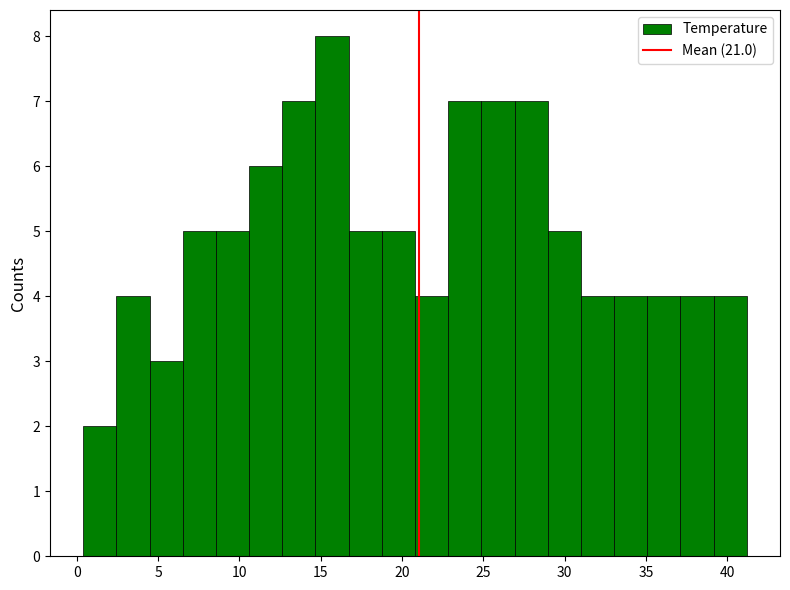

Reading left to right, transcribe this chart: for each bar, give the range it covers on the x-axis and its height. Neither the bar edges nor the heights are printed on the chart, so give them approximately, as read against the axes.

0.5 to 2.5: 2
2.5 to 4.5: 4
4.5 to 6.5: 3
6.5 to 8.5: 5
8.5 to 10.5: 5
10.5 to 12.5: 6
12.5 to 14.5: 7
14.5 to 16.5: 8
16.5 to 19.0: 5
19.0 to 21.0: 5
21.0 to 23.0: 4
23.0 to 25.0: 7
25.0 to 27.0: 7
27.0 to 29.0: 7
29.0 to 31.0: 5
31.0 to 33.0: 4
33.0 to 35.0: 4
35.0 to 37.0: 4
37.0 to 39.0: 4
39.0 to 41.0: 4